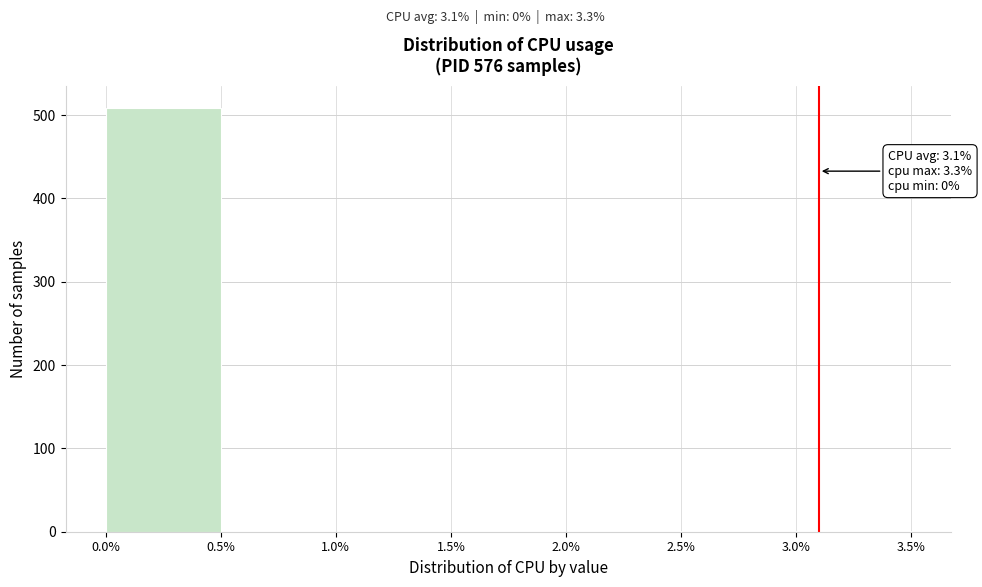

Which range on the x-axis has the tallest bar?

0.0% to 0.5%